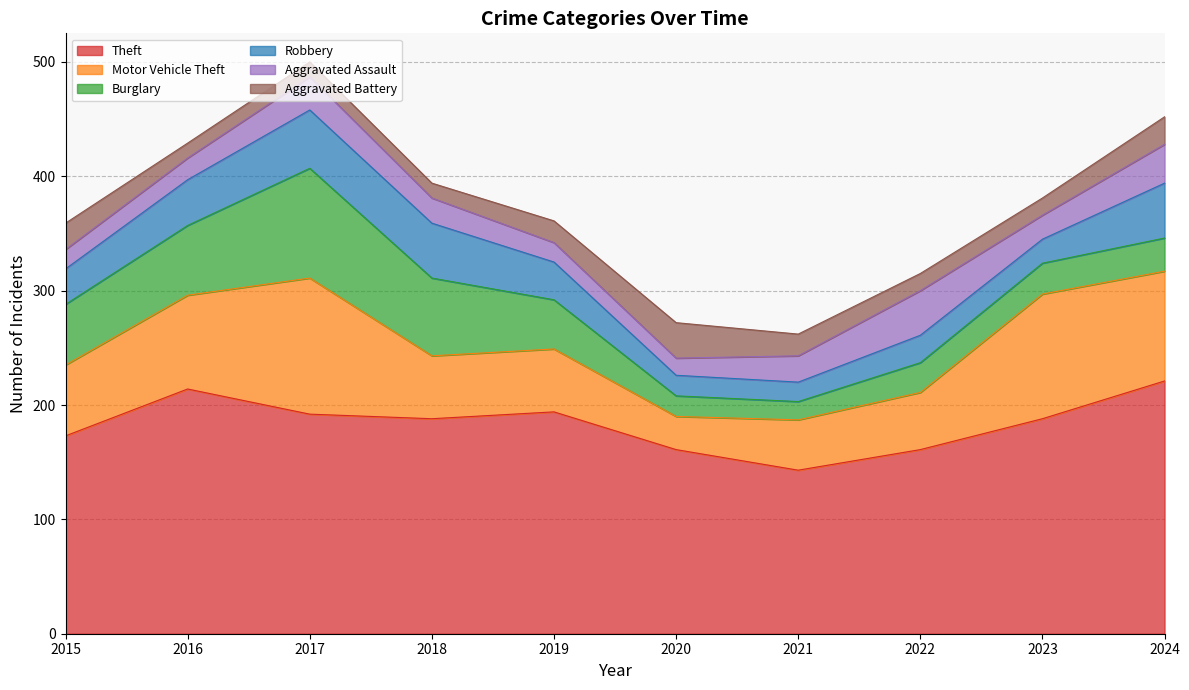

Where is the first local minimum for Theft?

2018